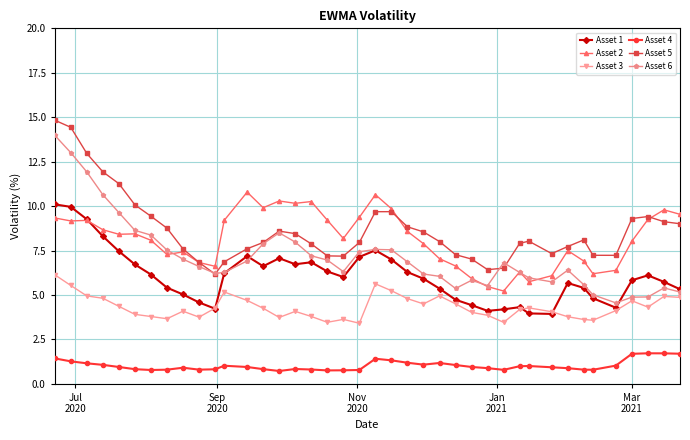

What is the minimum value for Asset 2?

5.2